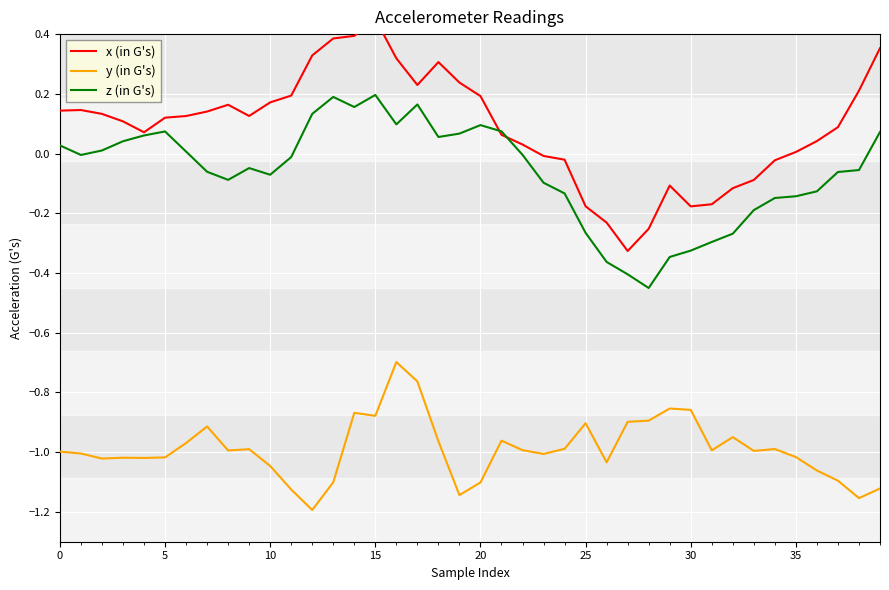

How many interior local peaks does the x (in G's) series have?

5